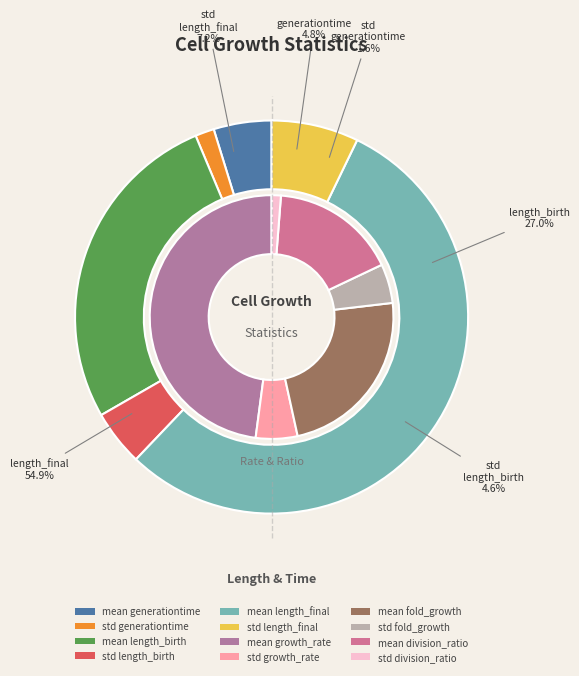

Which category has the smallest portion of the pie?

std generationtime